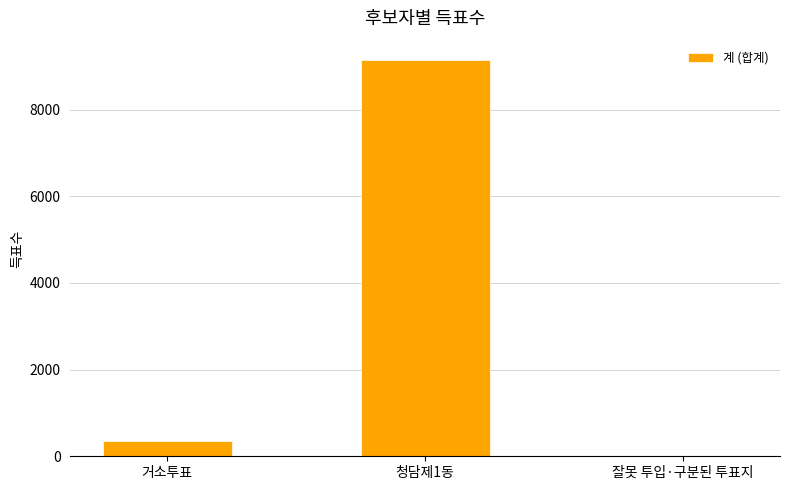

Which category has the highest value across all series?

청담제1동